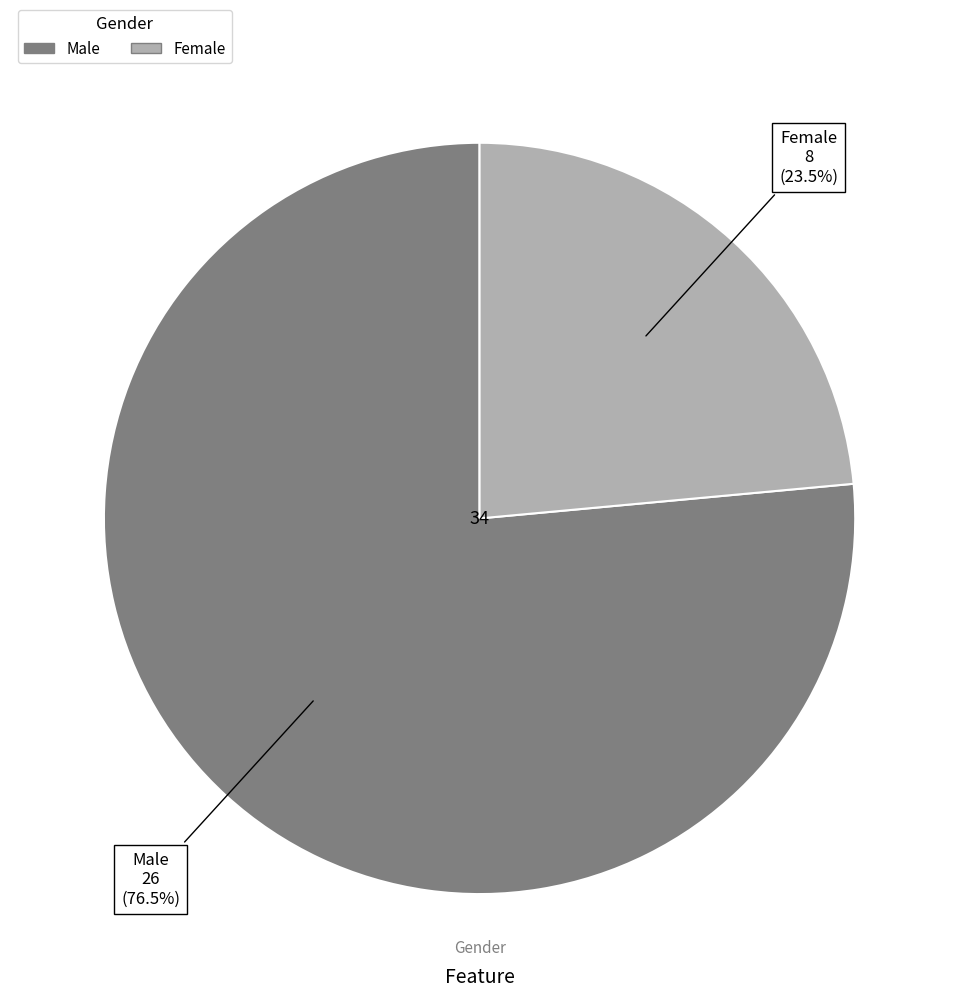

Rank the categories by value from highest to lowest.

Male, Female